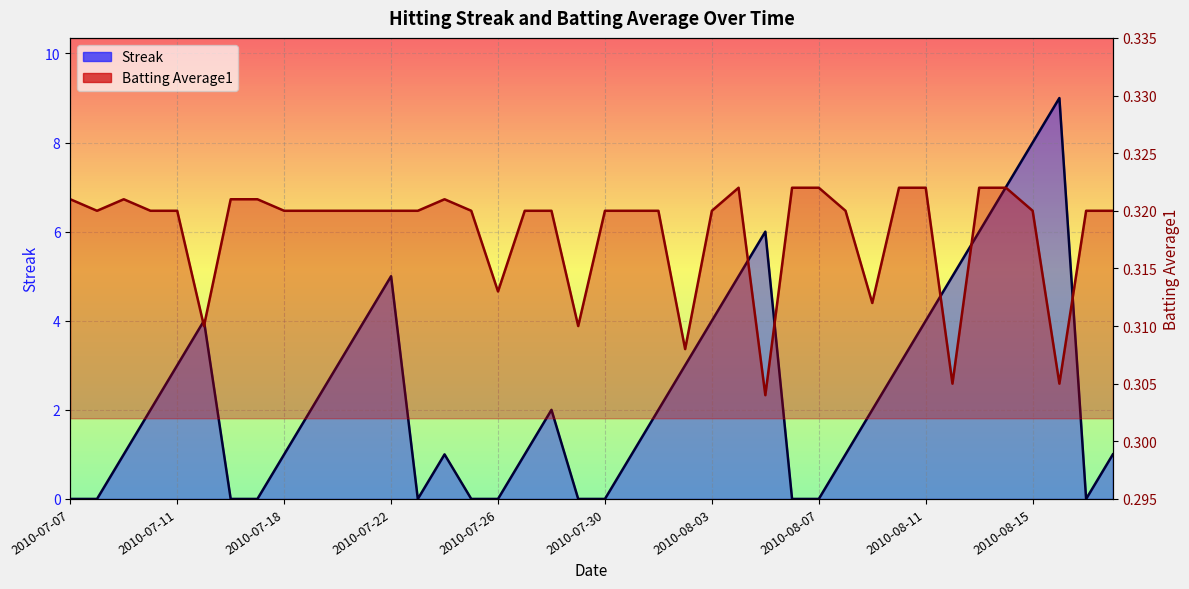

How many interior local valleys does the Batting Average1 series have?

9